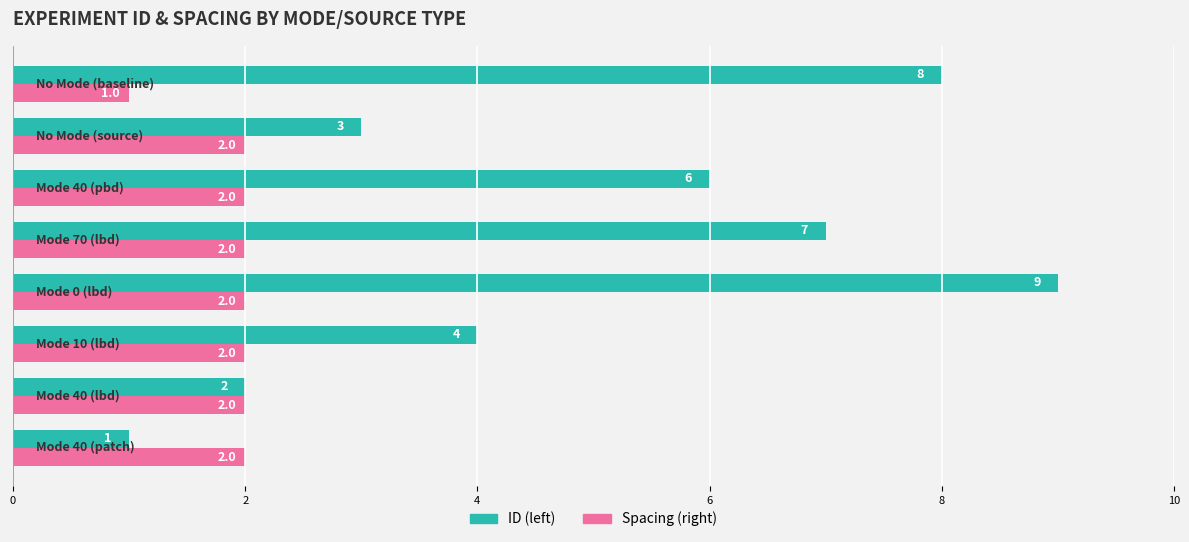

What is the difference between the maximum and minimum values in the ID (left) series?

8